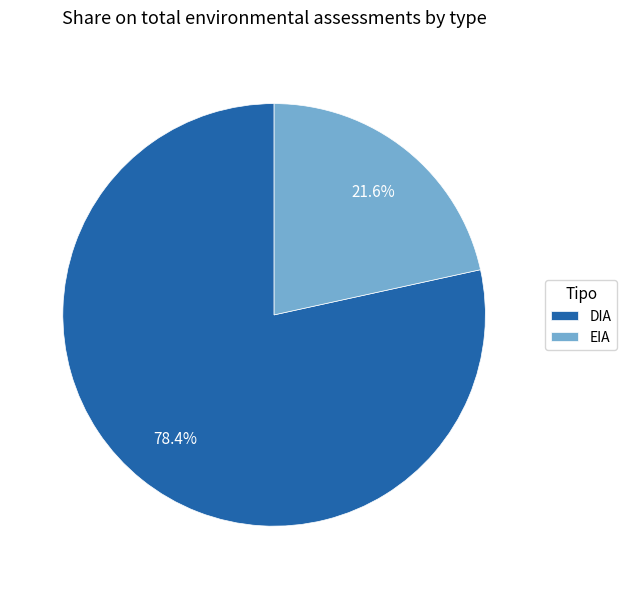

True or false: DIA accounts for 66% of the total.

False